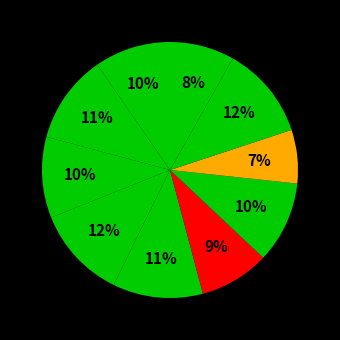

How many segments does this pie chart have?

10